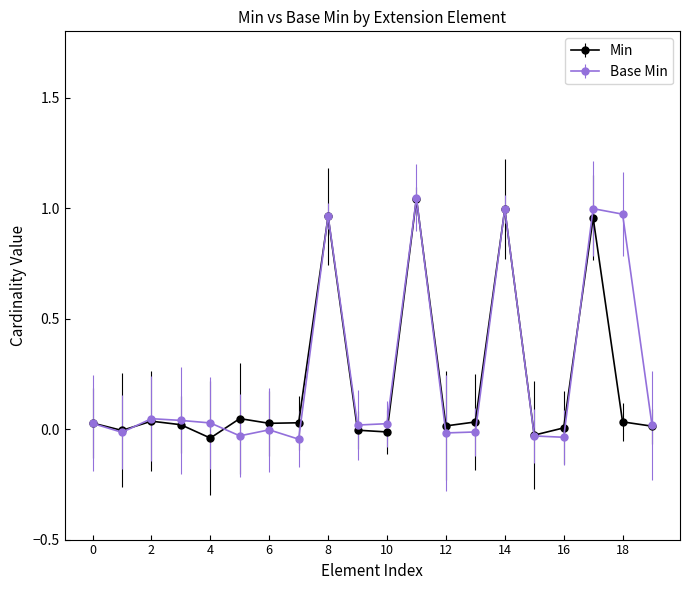

True or false: Base Min has more than 1 interior local peaks.

True